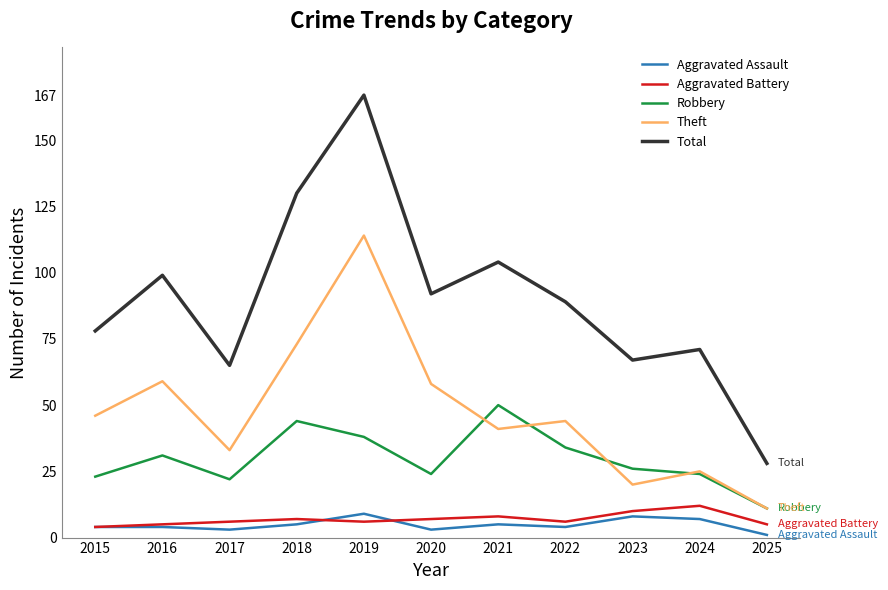

Is it true that Robbery equals 52 at 2016?

False